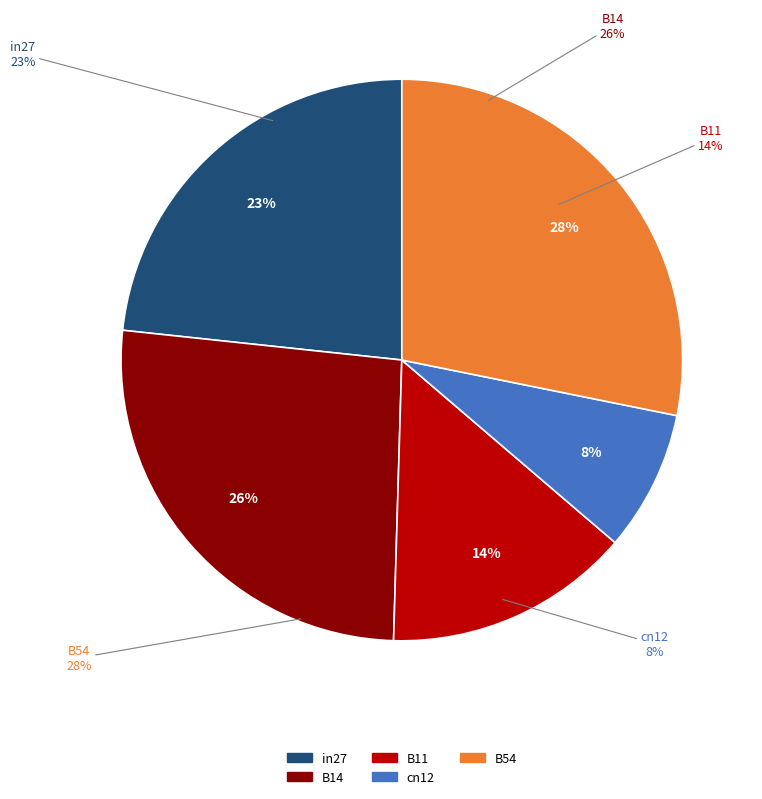

What is the change in value from B11 to cn12?

-0.2